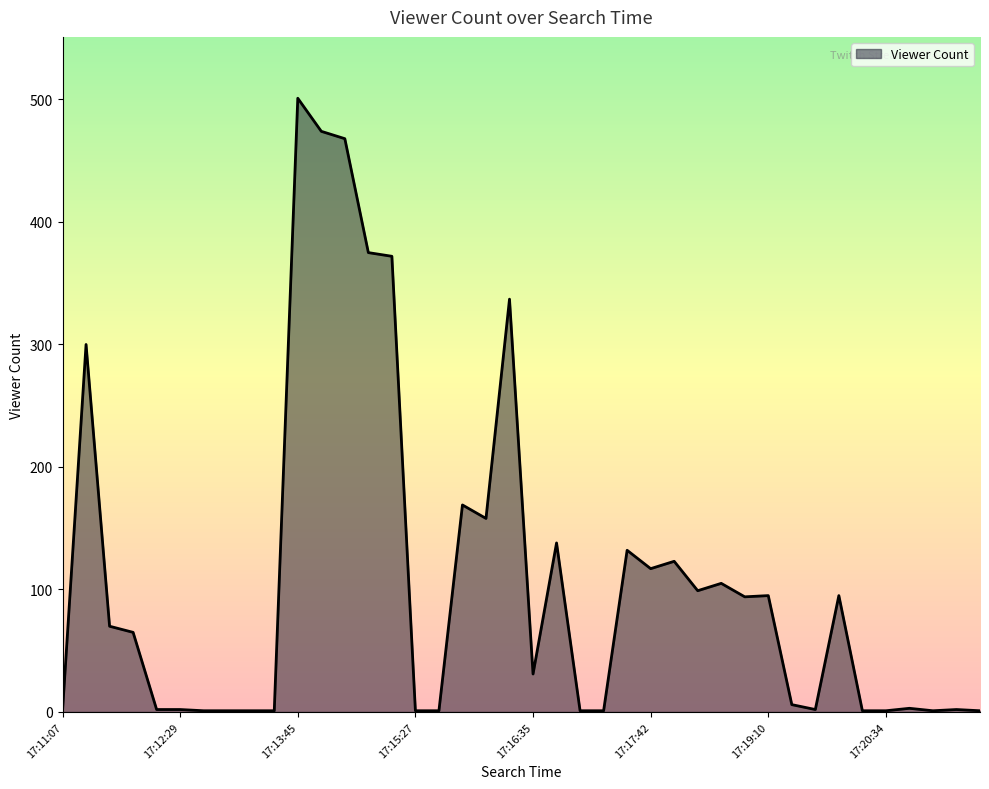

What is the greatest value displayed?

501